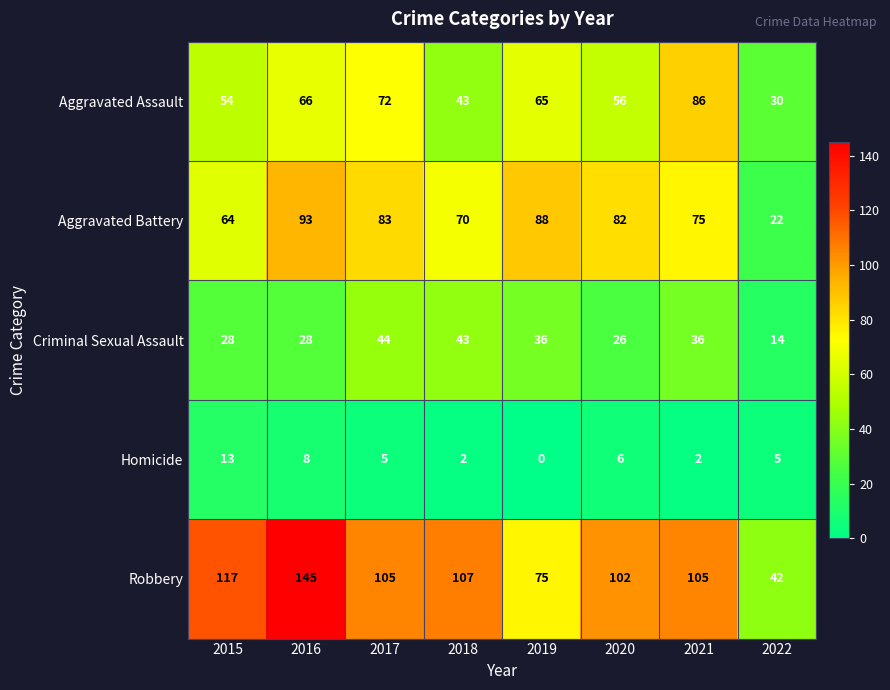

Which series has the widest spread of values?

Robbery